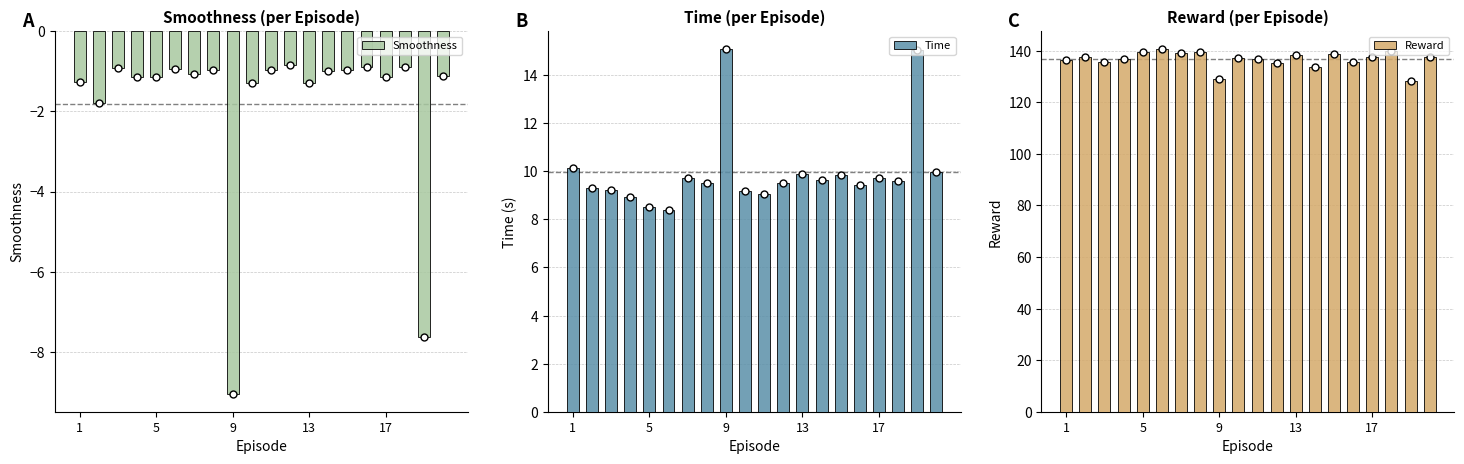

Which series has the widest spread of Y values?

Reward